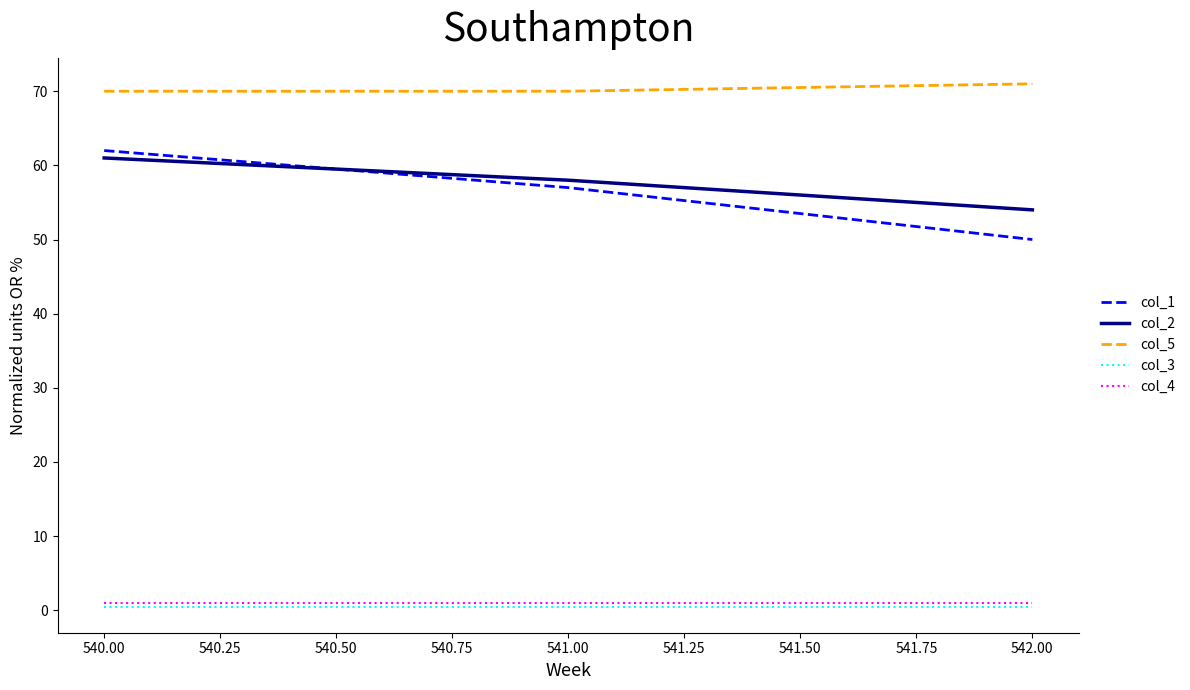

Which series has the largest total across all categories?

col_5